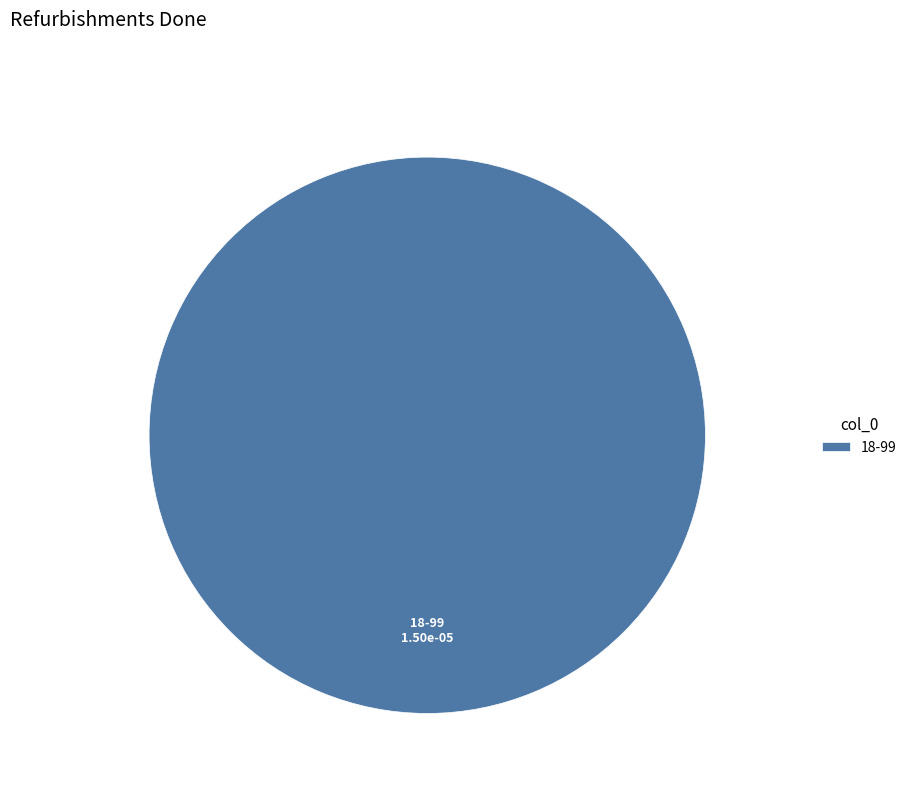

How many slices are in this pie chart?

1